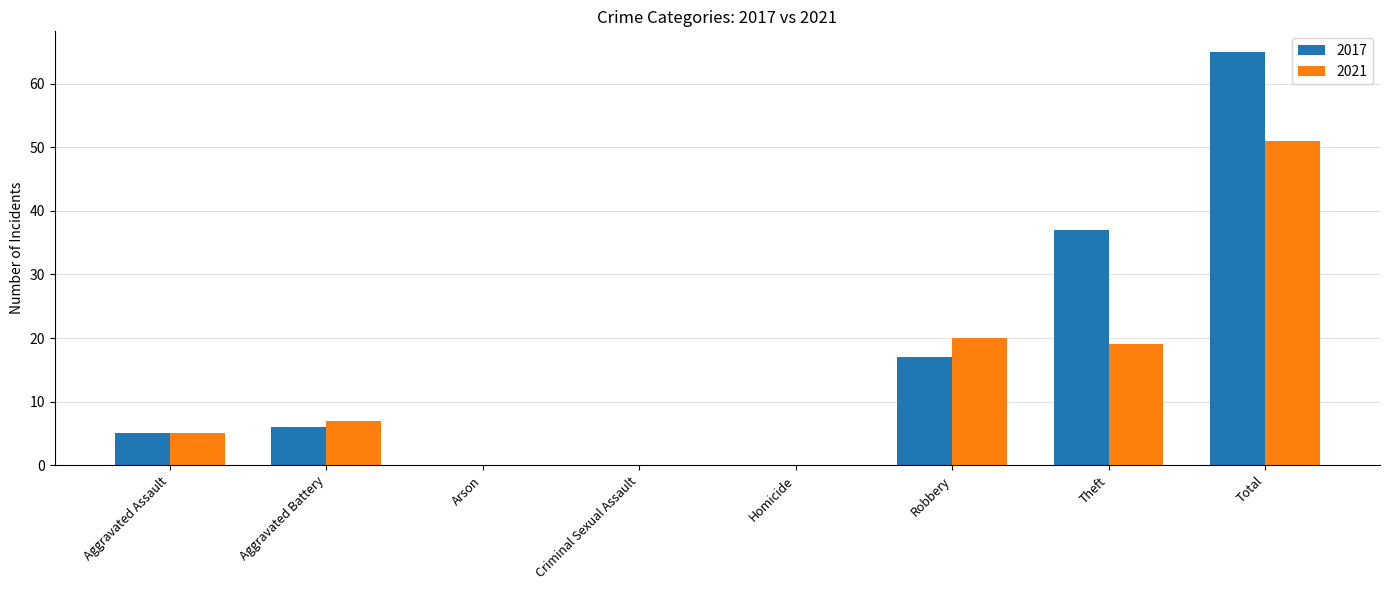

Where is 2021 nearest to the value 25?

Robbery